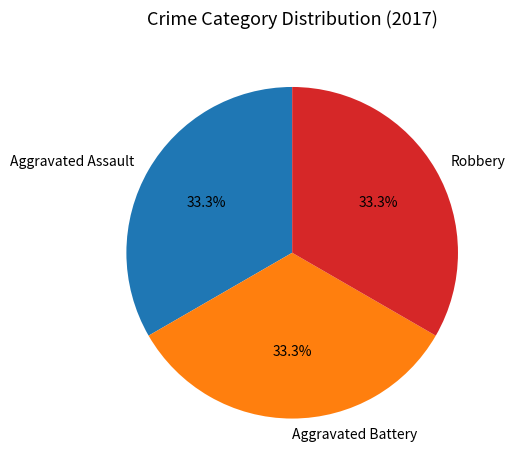

Combined, do Aggravated Battery and Robbery account for over 50%?

Yes